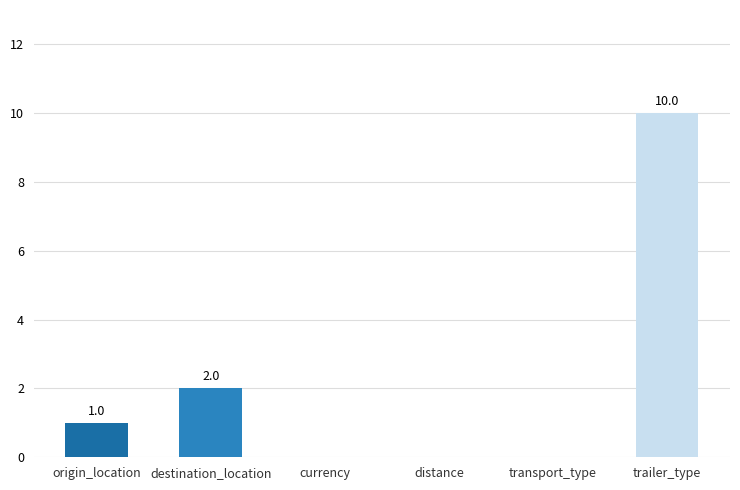

Reading left to right, what are all the values shown in this chart?

1	2	0	0	0	10